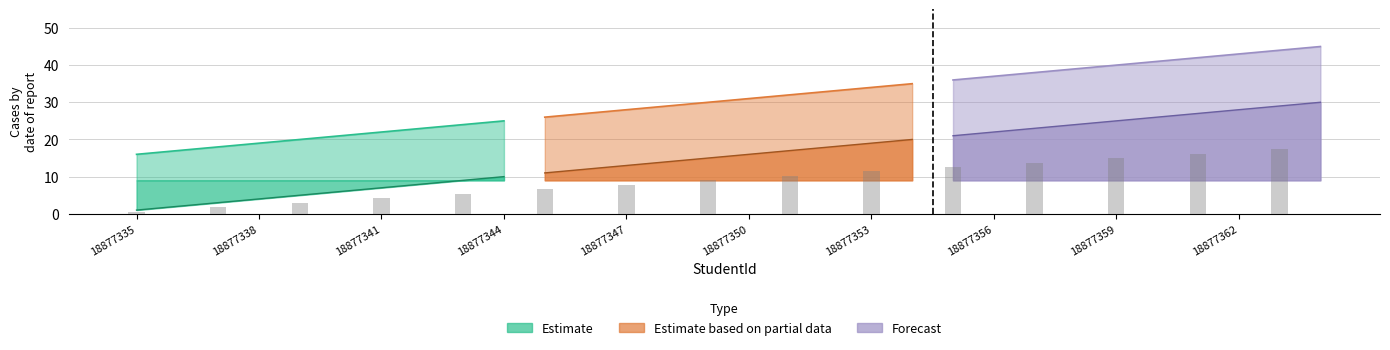

Which series changed the most between 18877350 and 18877358?

Estimate